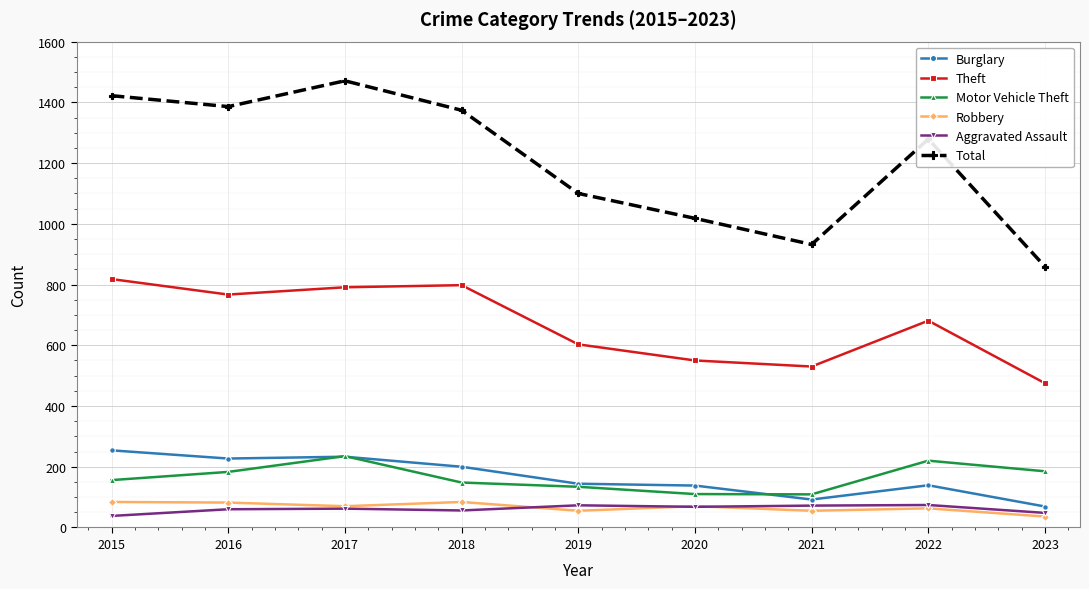

What is the difference between the maximum and minimum values in the Robbery series?

48